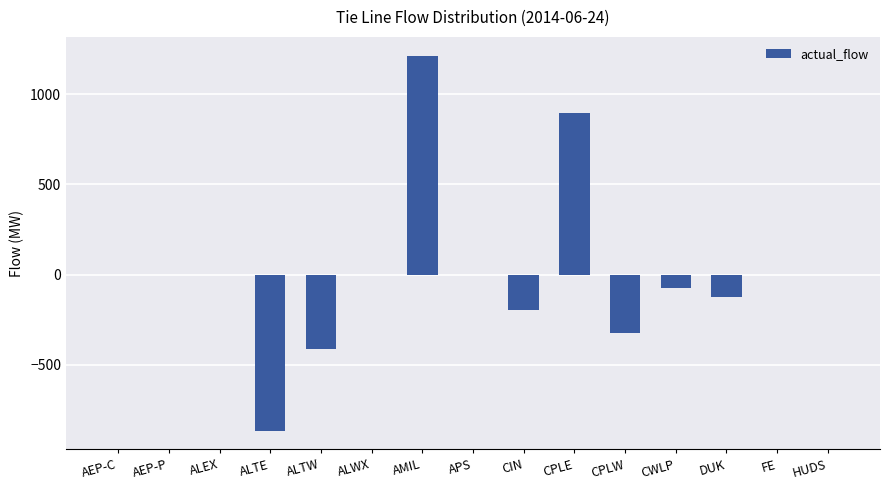

Reading left to right, list all the values displayed in this chart.

AEP-C=0	AEP-P=0	ALEX=0	ALTE=-864	ALTW=-411	ALWX=0	AMIL=1213	APS=0	CIN=-194	CPLE=893	CPLW=-324	CWLP=-72	DUK=-126	FE=0	HUDS=0